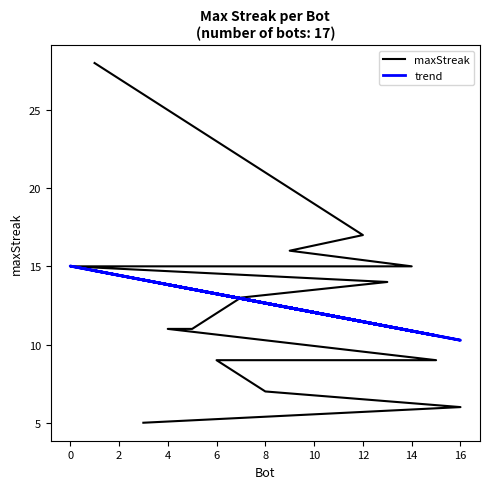

True or false: trend and maxStreak intersect in this chart.

True